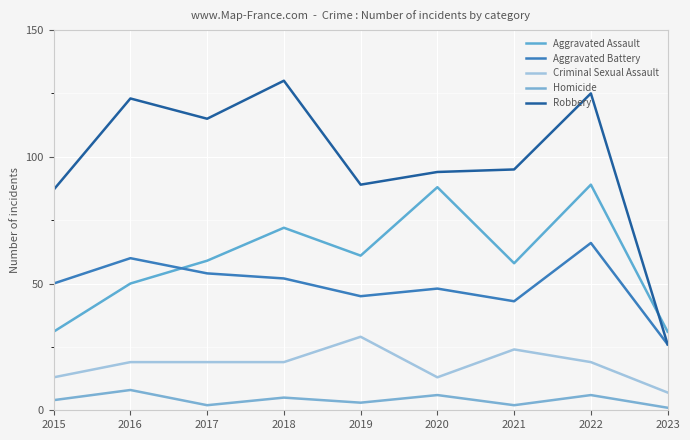

What is the difference between the highest and lowest values at 2020?

88